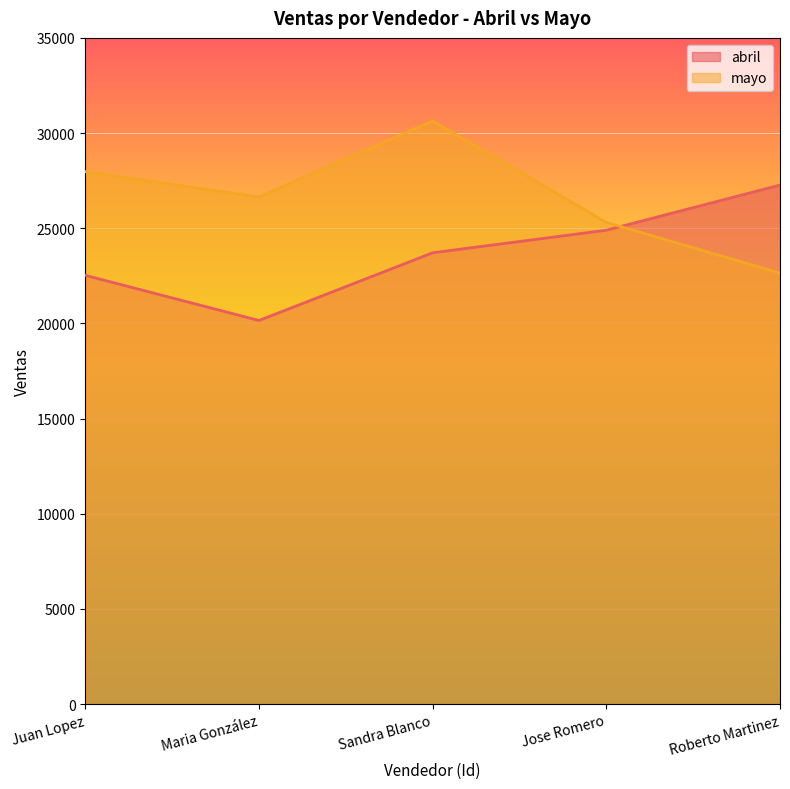

Where does the abril series first go above 23711?

Sandra Blanco